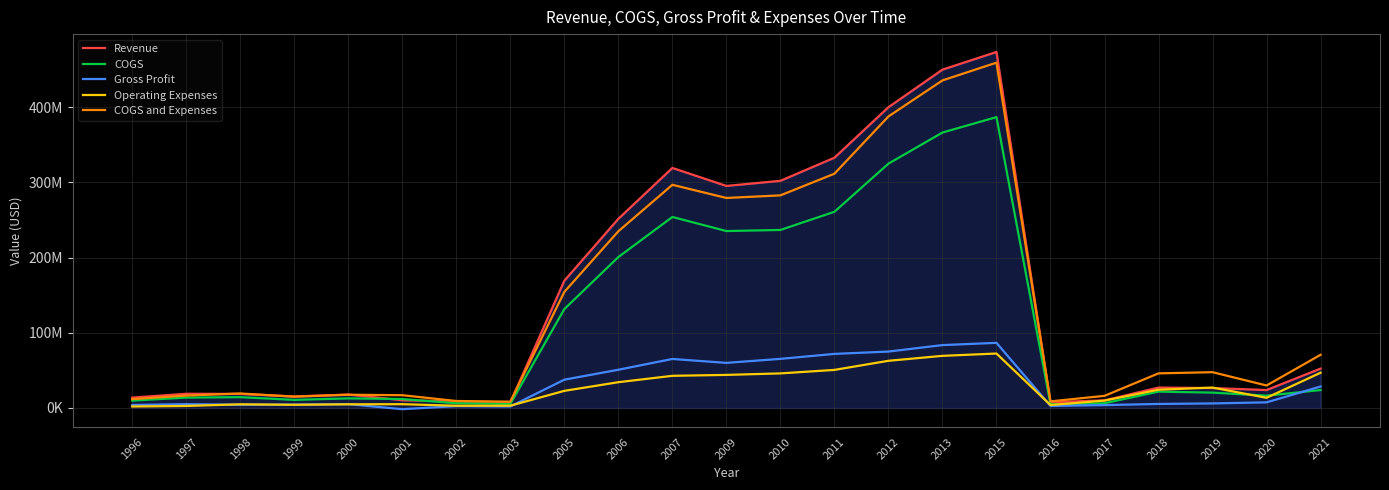

What are all the series names shown in the legend?

Revenue, COGS, Gross Profit, Operating Expenses, COGS and Expenses